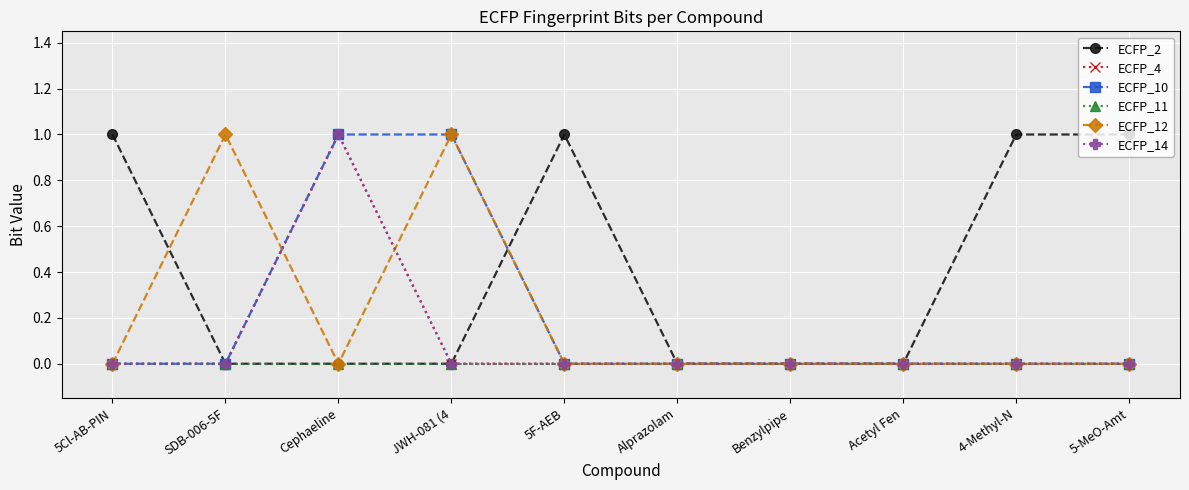

Is the value of ECFP_2 at 5-MeO-Amt greater than the value of ECFP_11 at JWH-081 (4?

Yes